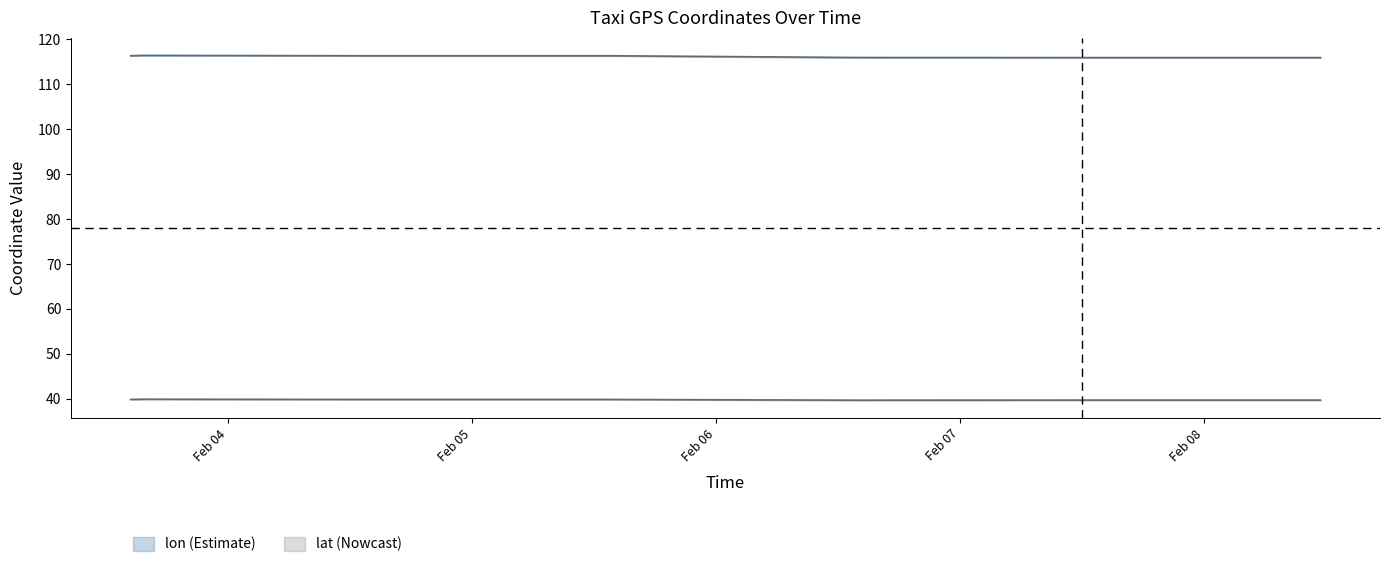

What are all the series names shown in the legend?

lon, lat